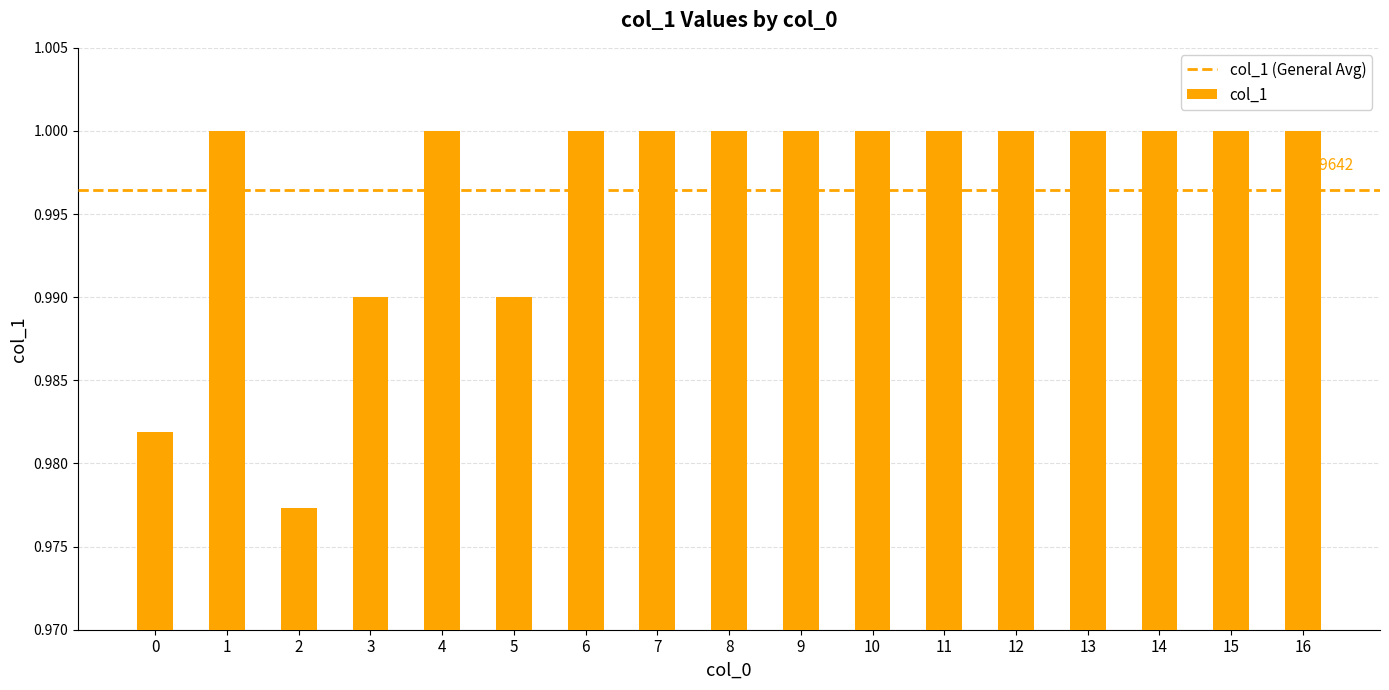

Count the values in the range 1 to 2.

13